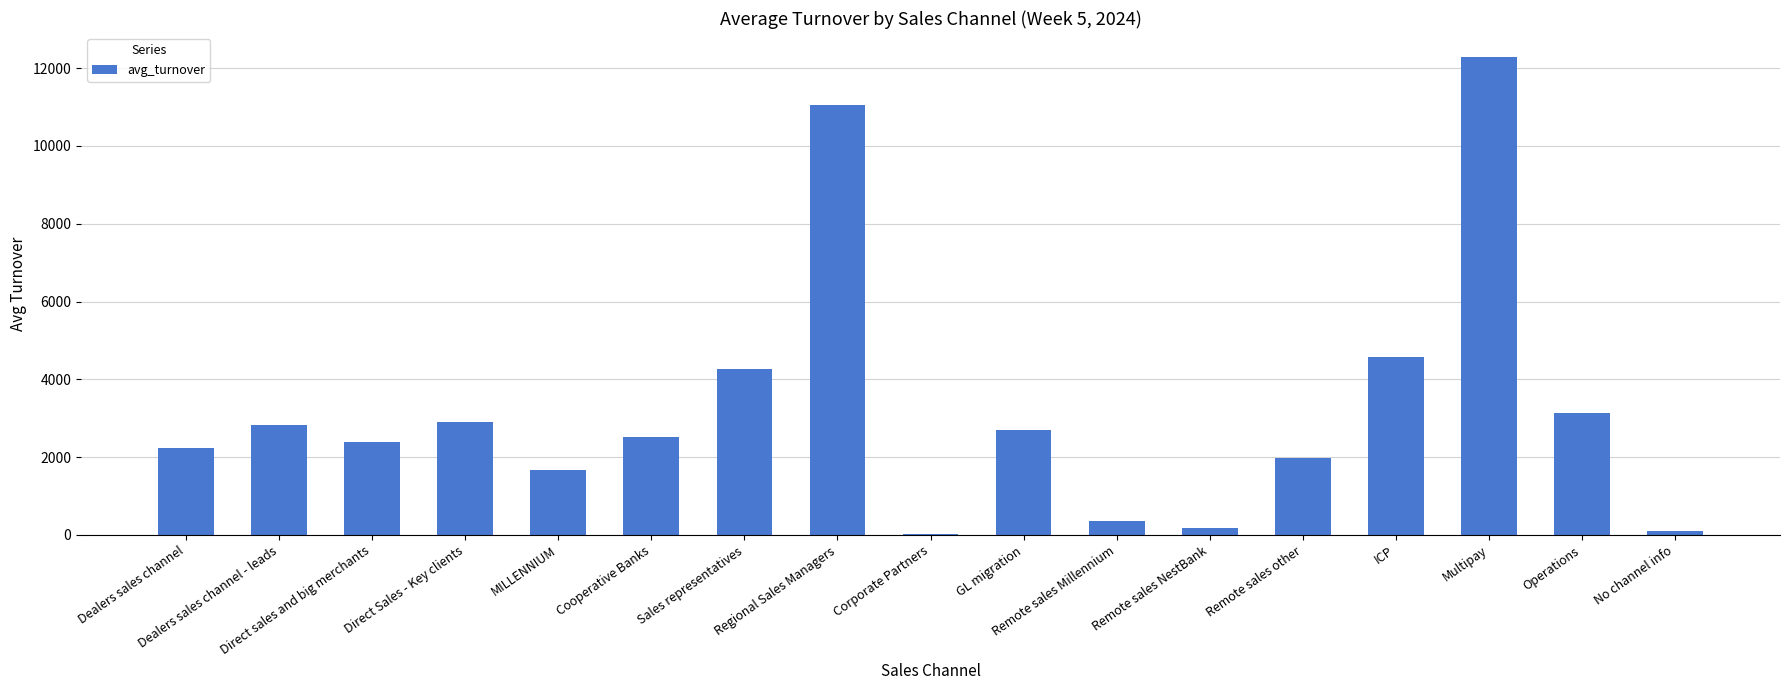

What is the sum of the values at Regional Sales Managers and Dealers sales channel - leads?

13882.5